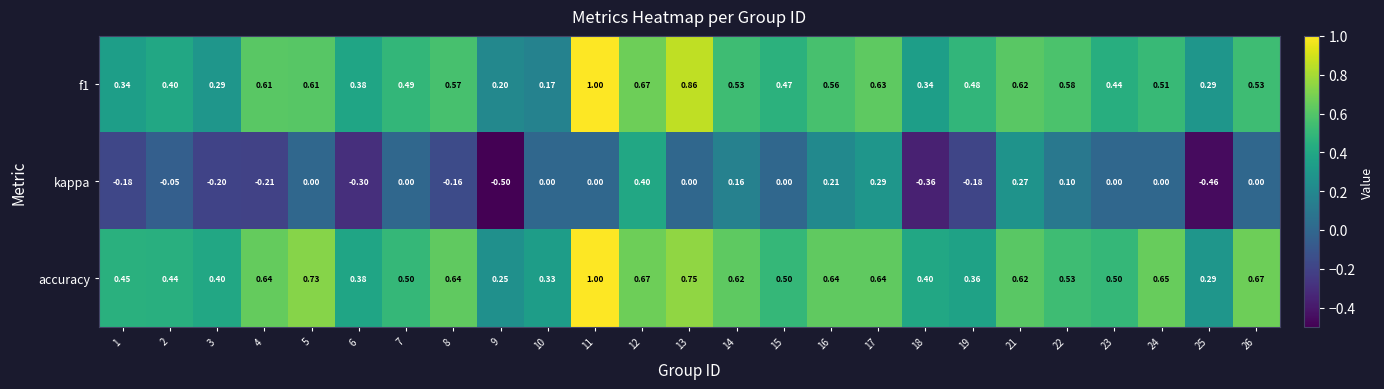

What is the spread (max minus min) of values at 14?

0.5